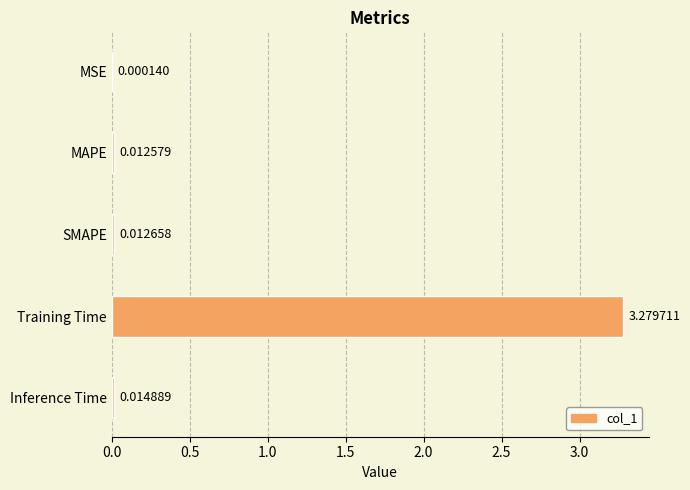

Does the chart contain stacked bars?

No